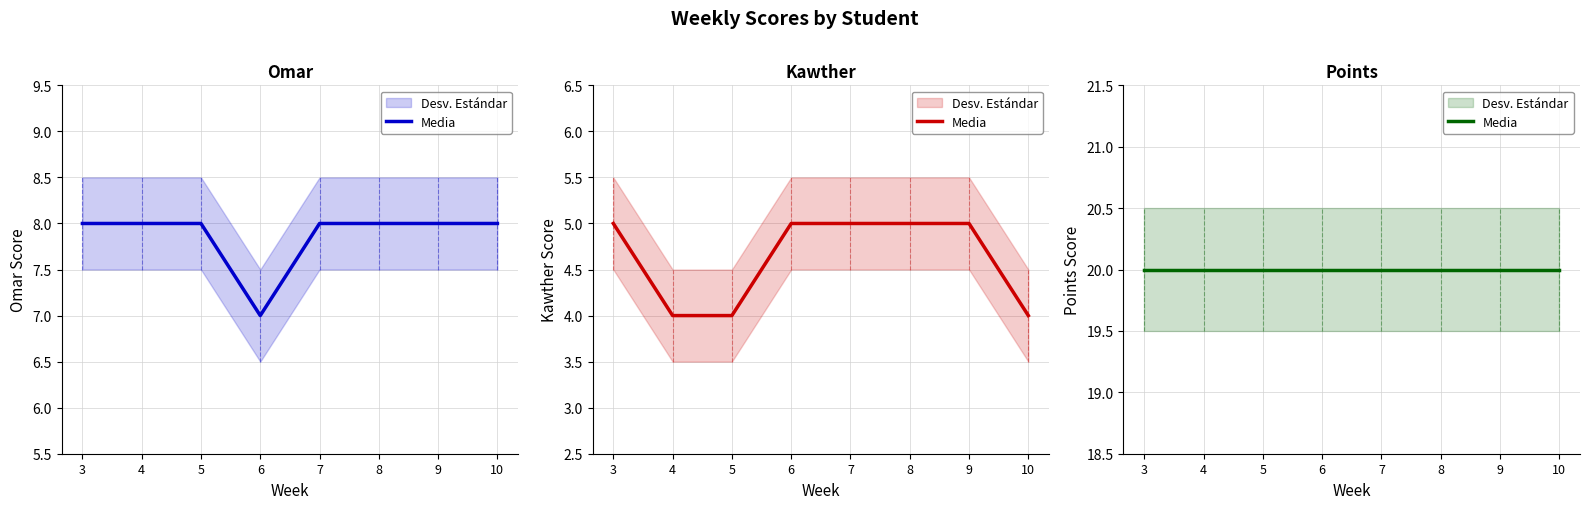

What is the spread (max minus min) of values at 3?

3